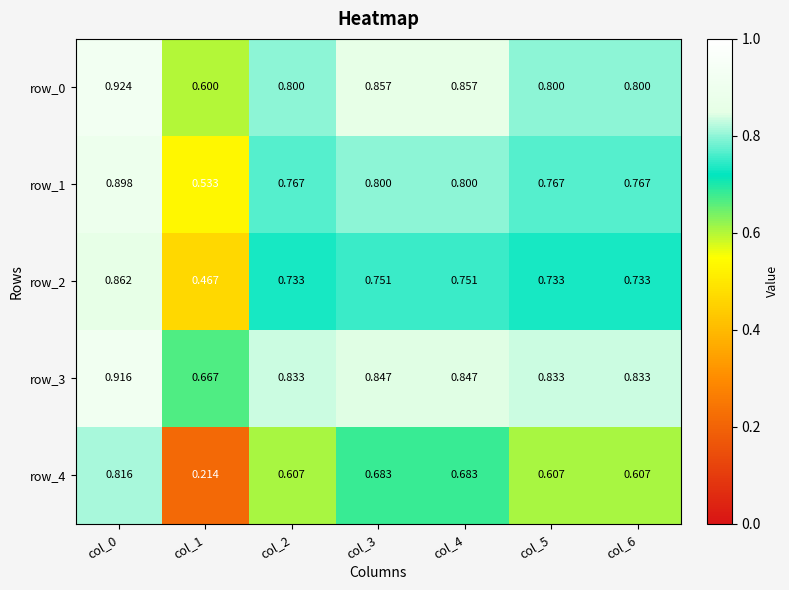

Is the value of row_2 at col_6 greater than the value of row_3 at col_2?

No